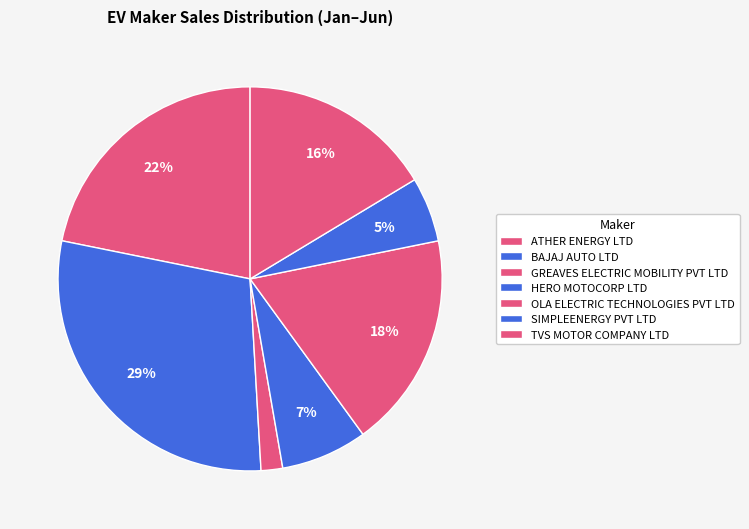

Count the number of slices in the pie.

7